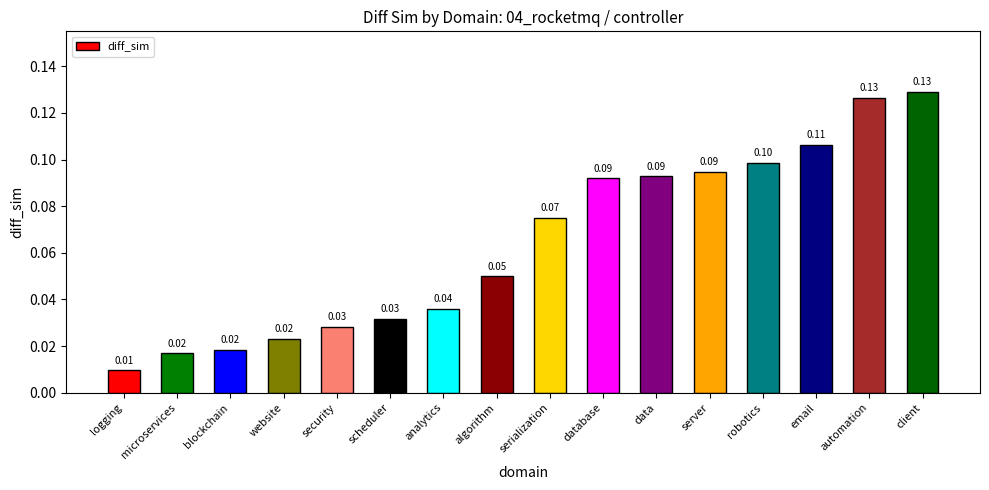

What is the difference between the maximum and minimum values?

0.1